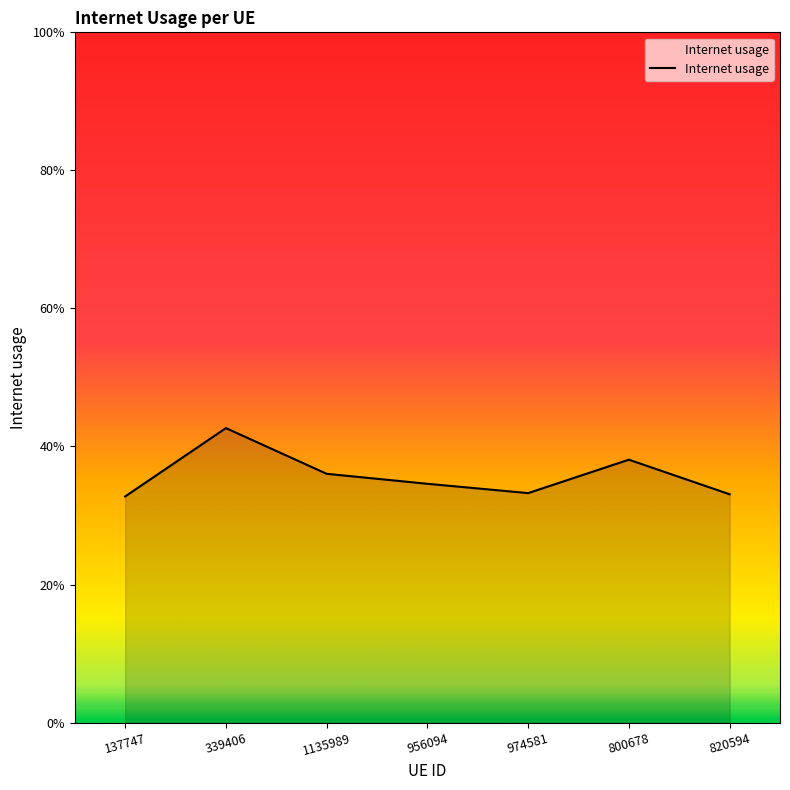

True or false: there are more than 1 points higher than both neighbors.

True